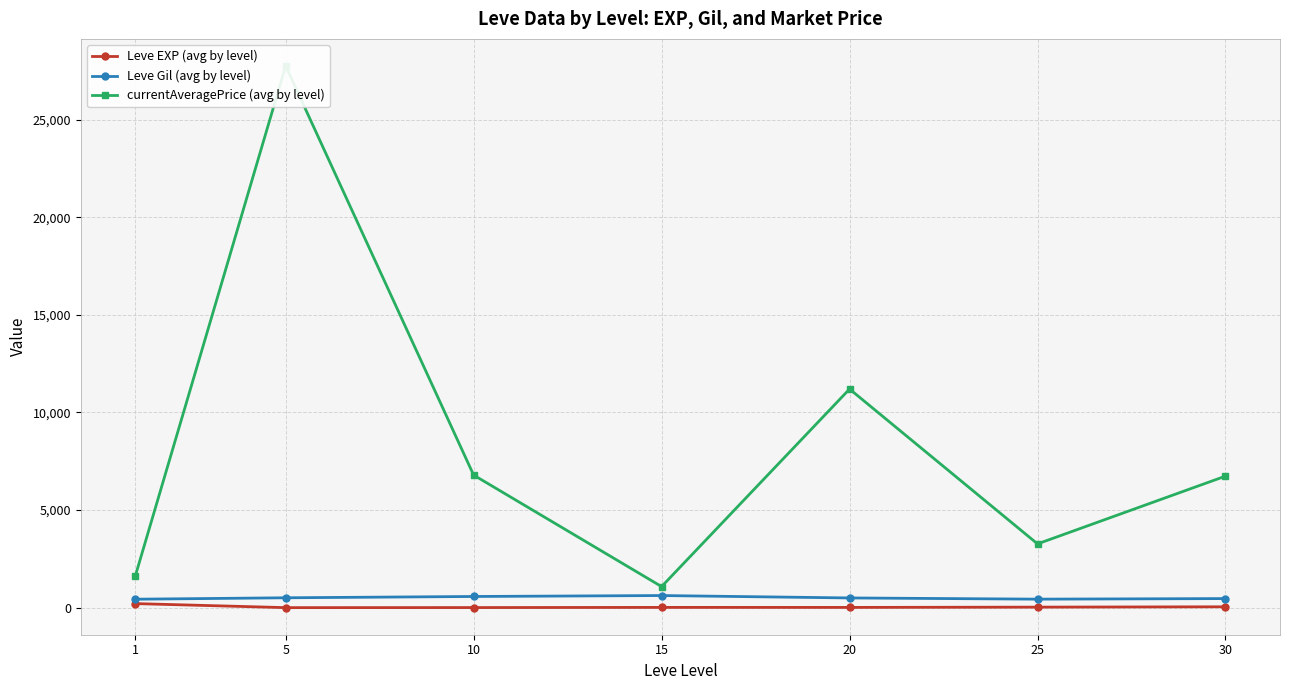

True or false: Leve Gil (avg by level) and currentAveragePrice (avg by level) cross at least once.

False